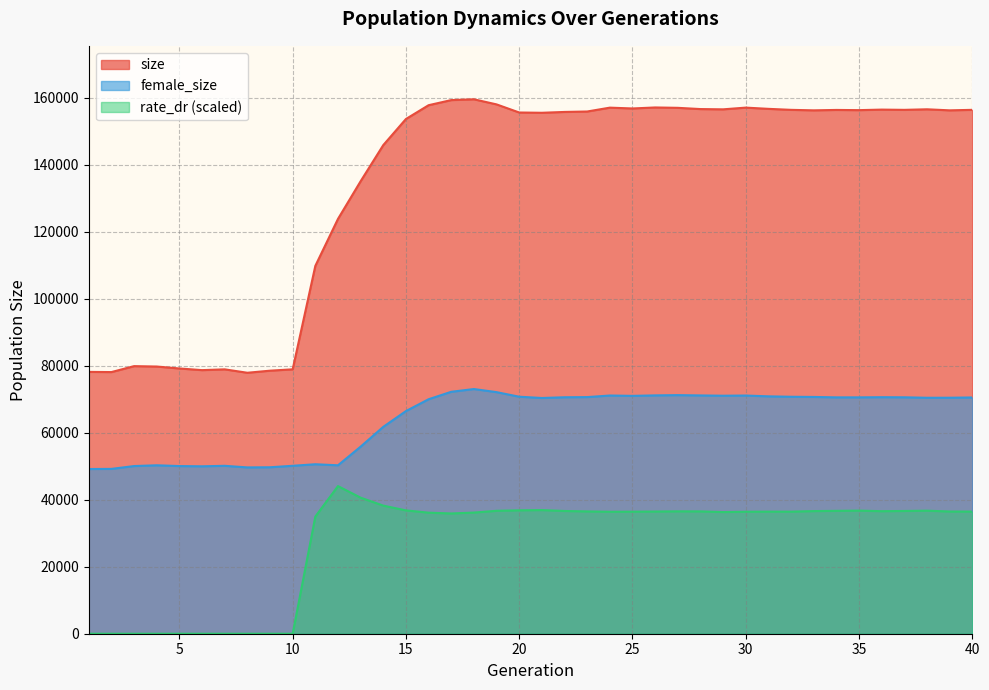

Reading right to left, extract all data points from this chart.

size: 156442.0	156294.0	156607.0	156439.0	156513.0	156354.0	156414.0	156294.0	156441.0	156740.0	157107.0	156594.0	156674.0	157044.0	157154.0	156854.0	157099.0	155947.0	155815.0	155566.0	155649.0	158068.0	159597.0	159356.0	157831.0	153714.0	145923.0	135133.0	123876.0	109847.0	78959.0	78551.0	77929.0	78949.0	78715.0	79211.0	79787.0	79909.0	78134.0	78191.0
female_size: 70553.0	70473.0	70462.0	70601.0	70633.0	70584.0	70581.0	70707.0	70762.0	70888.0	71130.0	71075.0	71159.0	71252.0	71174.0	71031.0	71135.0	70662.0	70613.0	70395.0	70775.0	72140.0	73068.0	72246.0	70024.0	66490.0	61784.0	55867.0	50297.0	50610.0	50149.0	49711.0	49666.0	50142.0	49996.0	50066.0	50298.0	50070.0	49224.0	49182.0
rate_dr: 36474.0	36495.8	36744.0	36656.6	36592.9	36764.9	36692.1	36621.1	36453.9	36460.1	36433.1	36334.7	36528.7	36544.2	36490.6	36449.4	36426.3	36521.2	36652.7	36922.1	36852.5	36707.9	36179.0	35912.8	36149.4	36830.5	38253.3	40624.5	44085.5	34977.3	0.0	0.0	0.0	0.0	0.0	0.0	0.0	0.0	0.0	0.0